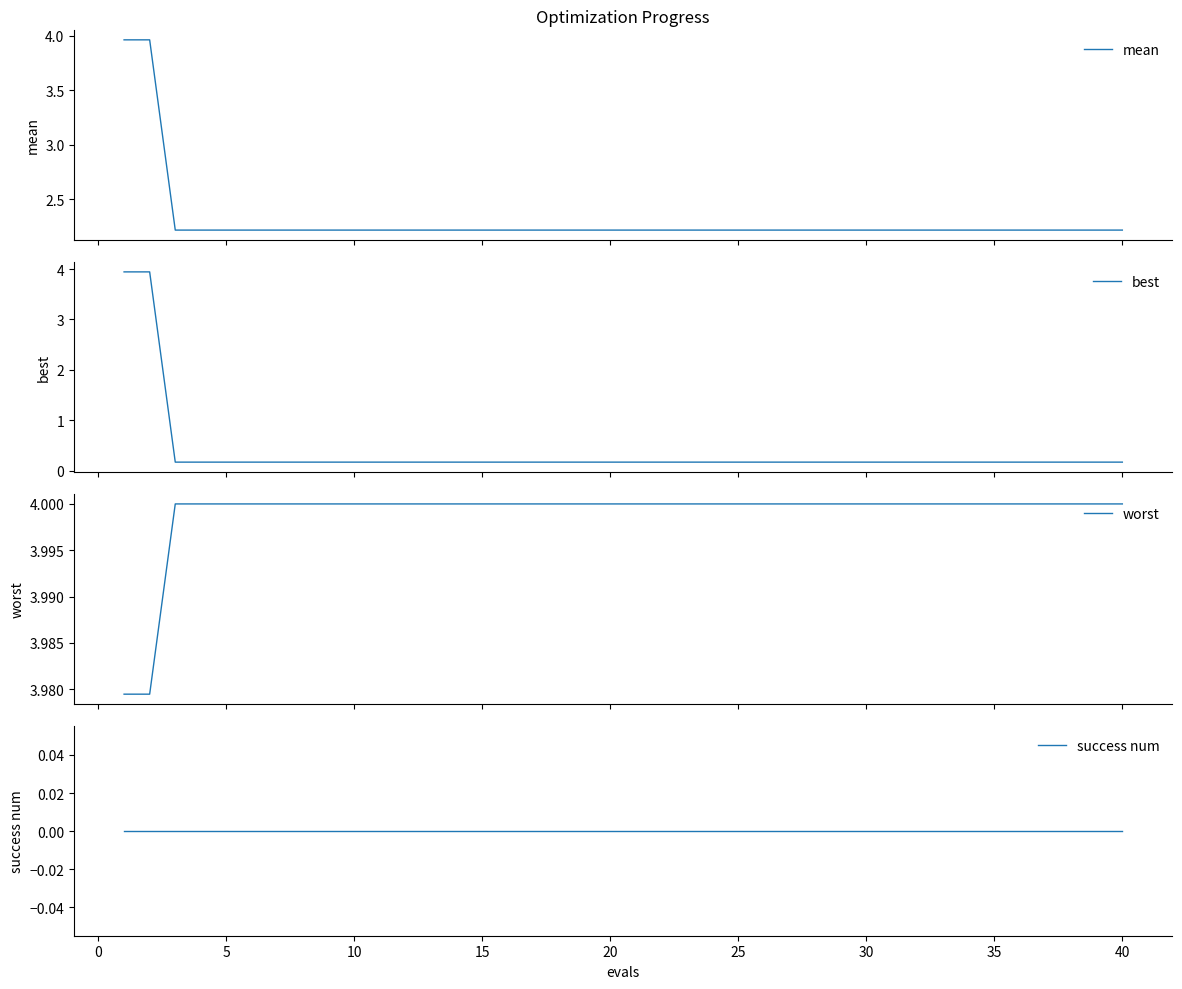

True or false: mean and best cross at least once.

False